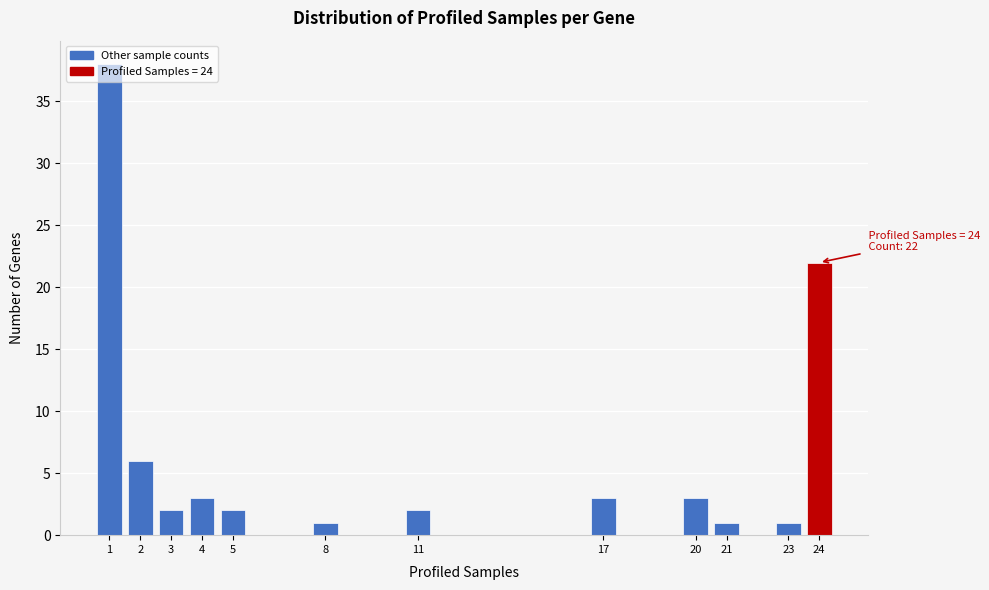

Over which range of the x-axis is the bar tallest?

0.5 to 1.5